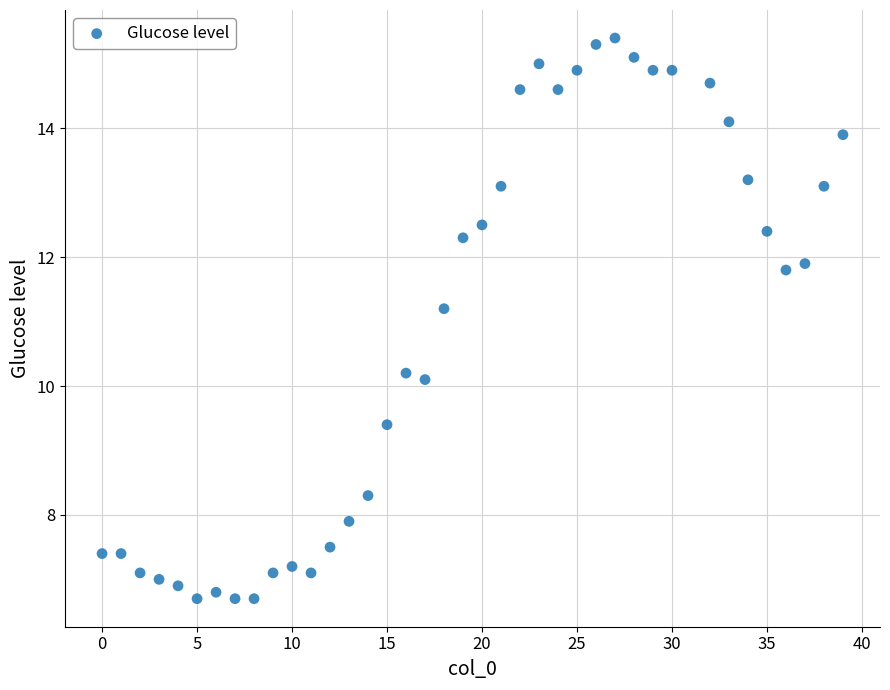

What Y value in the scatter plot is closest to 11?

11.2